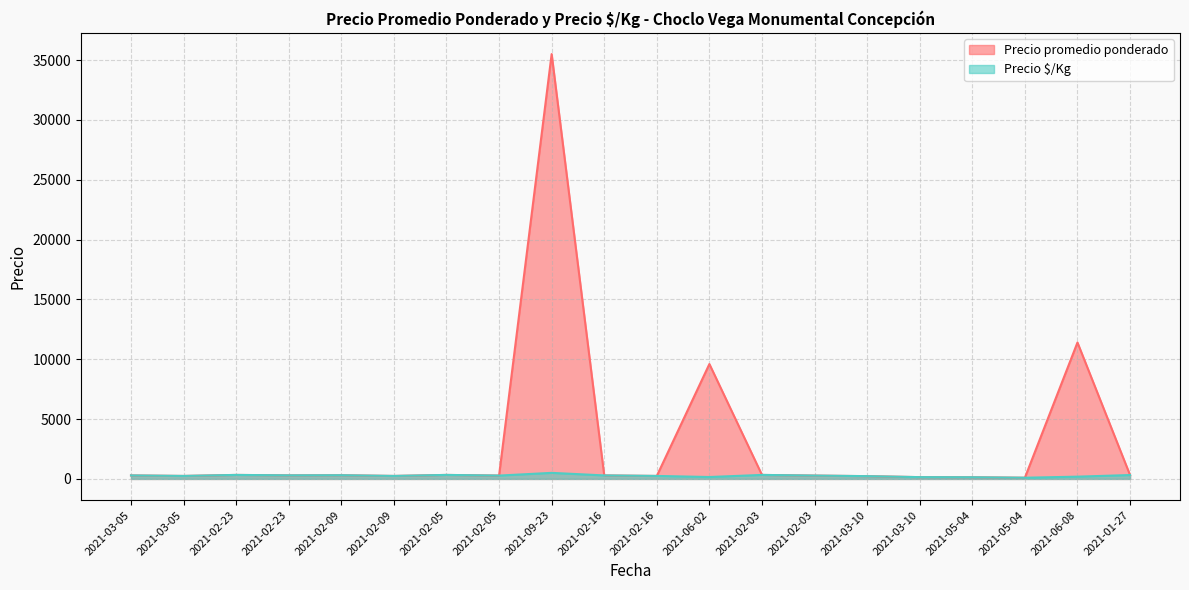

Between 2021-02-09 and 2021-02-16, which series saw the biggest shift?

Precio promedio ponderado